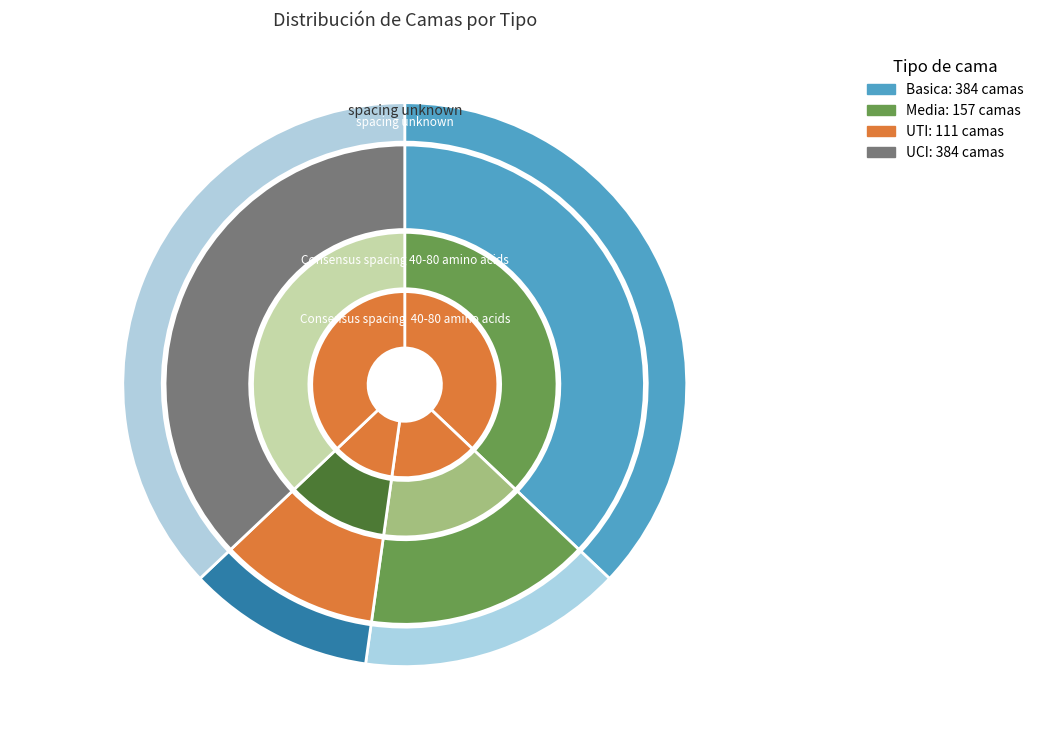

How many slices are in this pie chart?

4